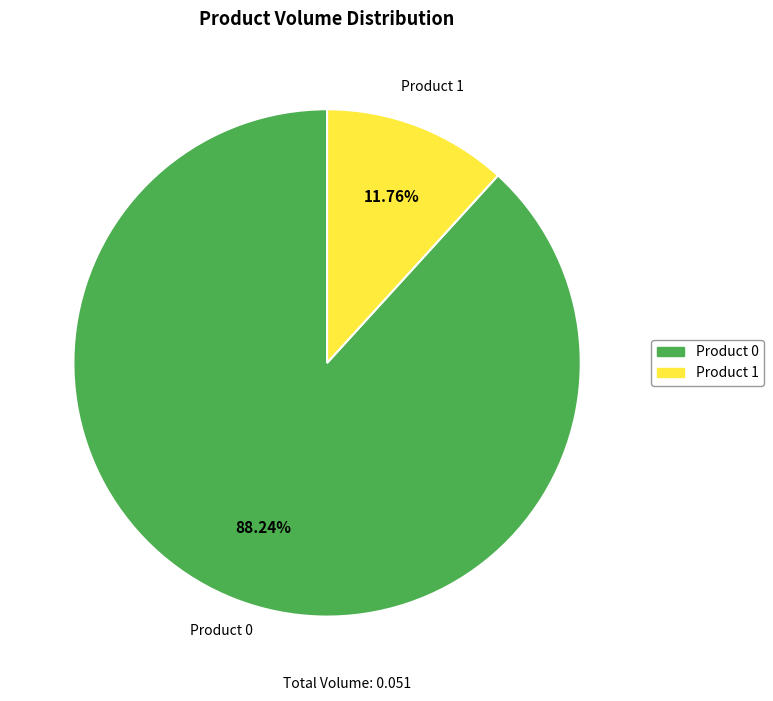

Does any single category account for the majority?

Yes